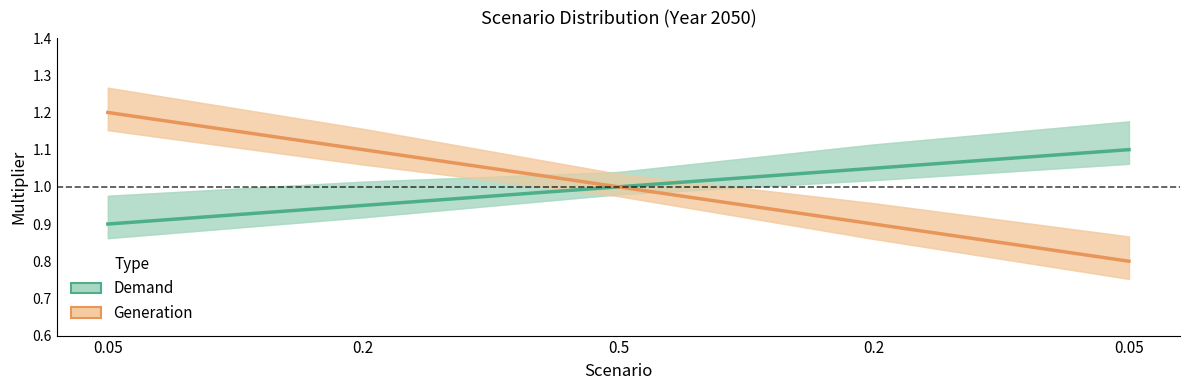

Reading right to left, list all the values displayed in this chart.

Demand (center): 0.05=1.1	0.2=1.1	0.5=1.0	0.2=0.9	0.05=0.9
Generation (center): 0.05=0.8	0.2=0.9	0.5=1.0	0.2=1.1	0.05=1.2